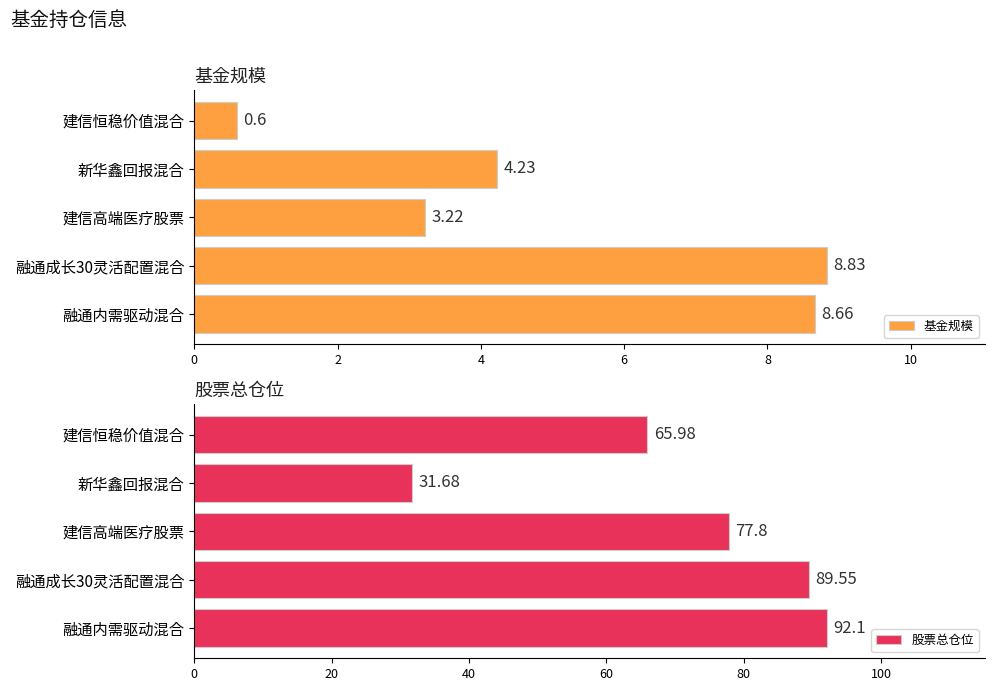

Rank the series by their maximum value, from highest to lowest.

股票总仓位, 基金规模